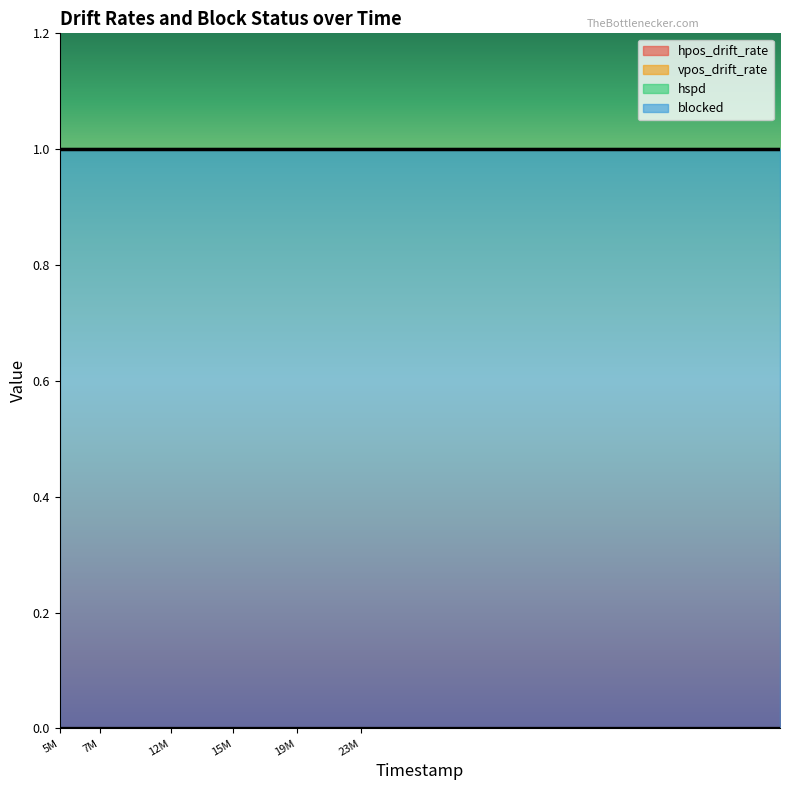

What are all the series names shown in the legend?

hpos_drift_rate, vpos_drift_rate, hspd, blocked